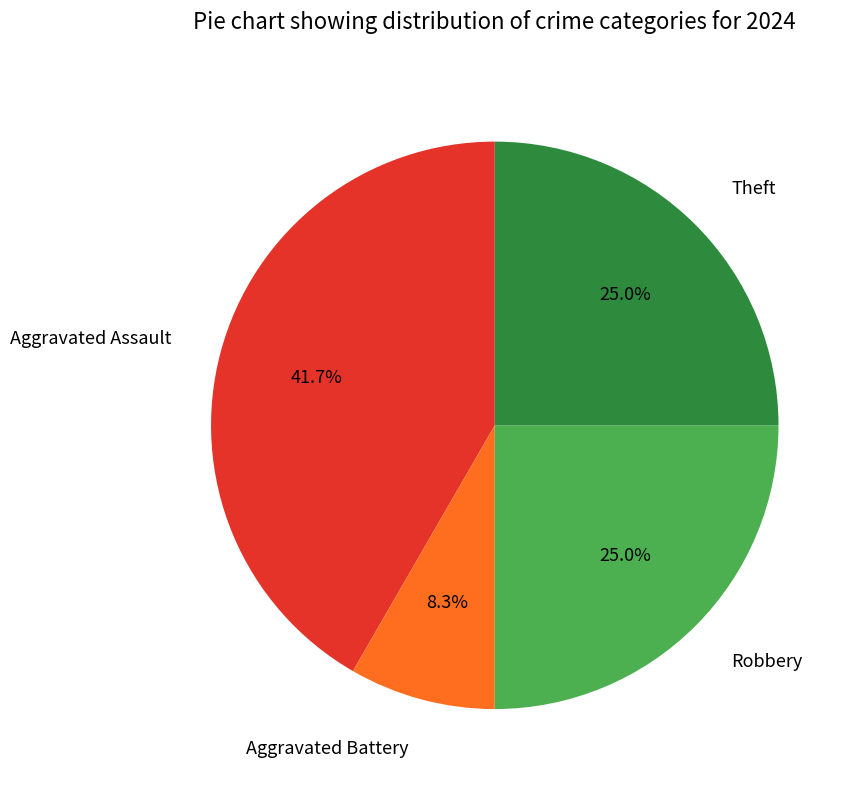

What percentage is the Aggravated Assault slice, to the nearest percent?

42%